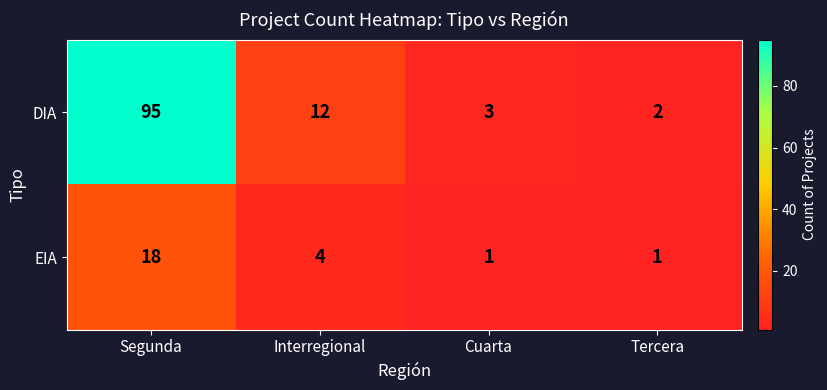

What is the difference between the DIA values at Tercera and Segunda?

93